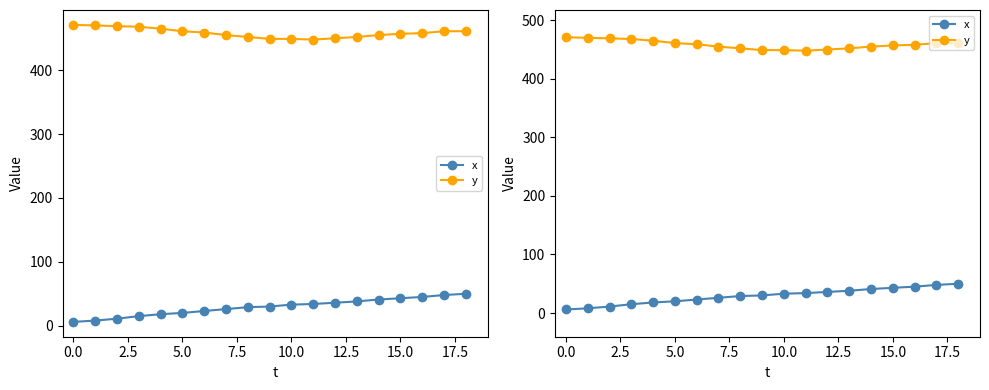

True or false: y and x cross at least once.

False